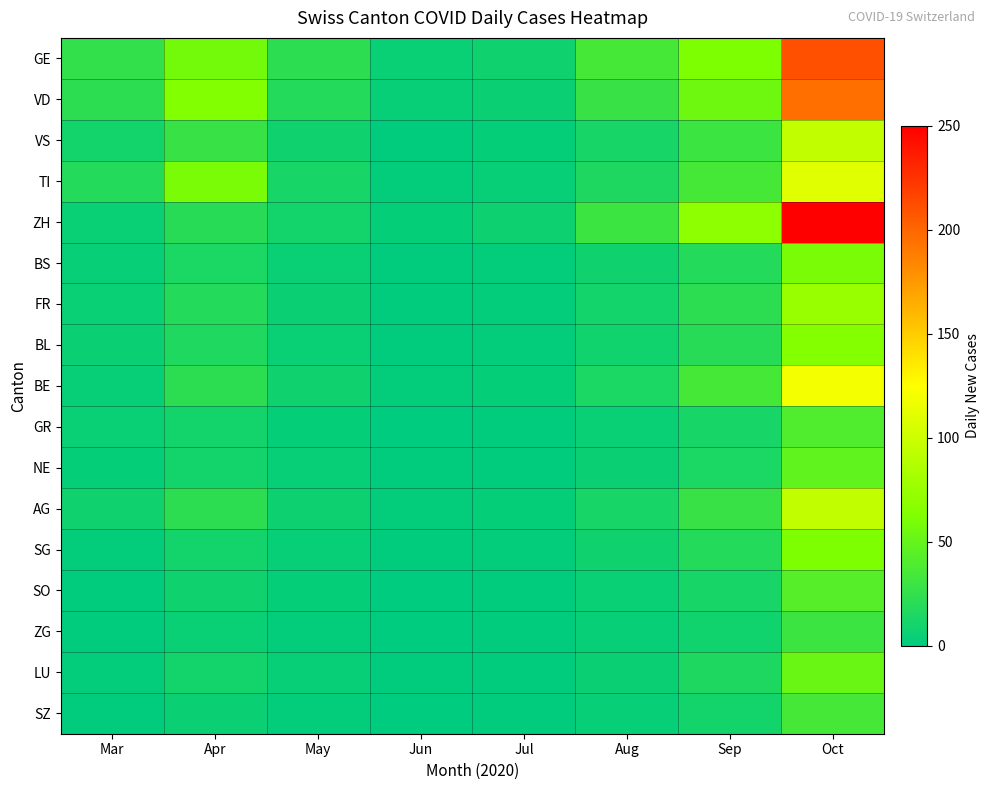

Between Mar and Apr, which series saw the biggest shift?

VD